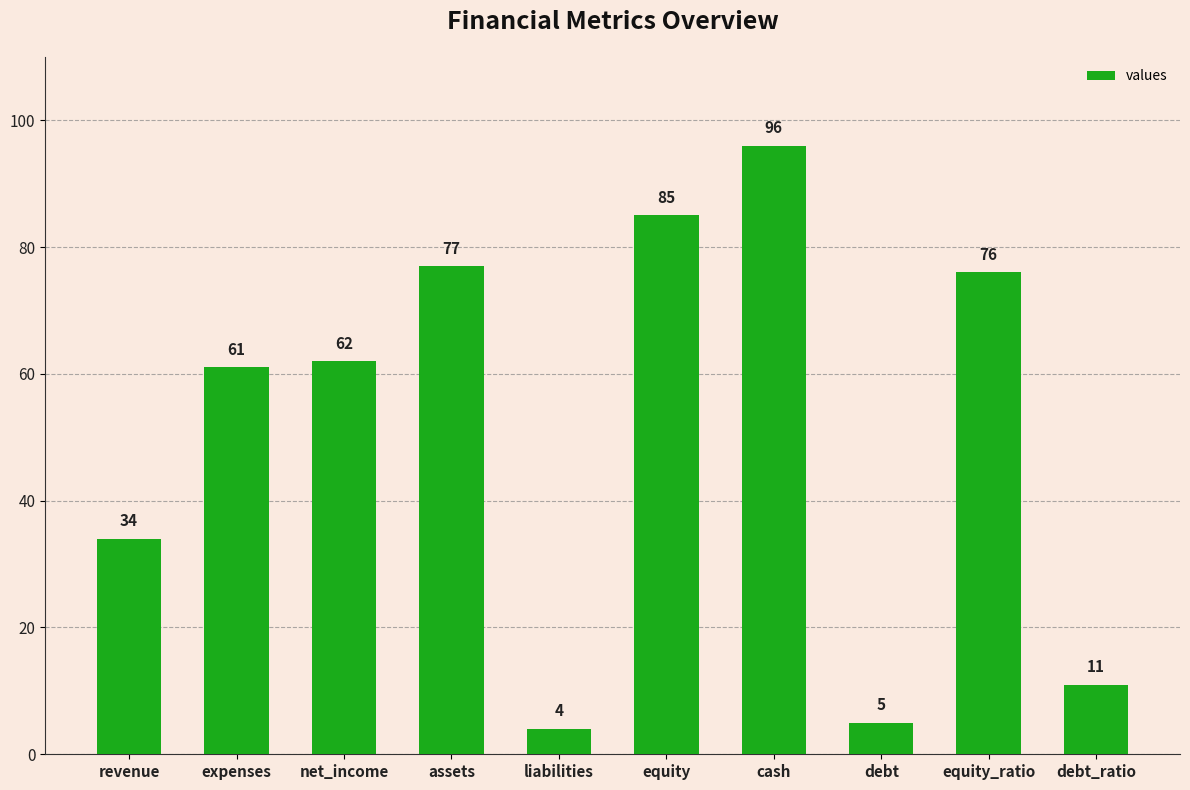

What is the sum of the values at assets and cash?

173